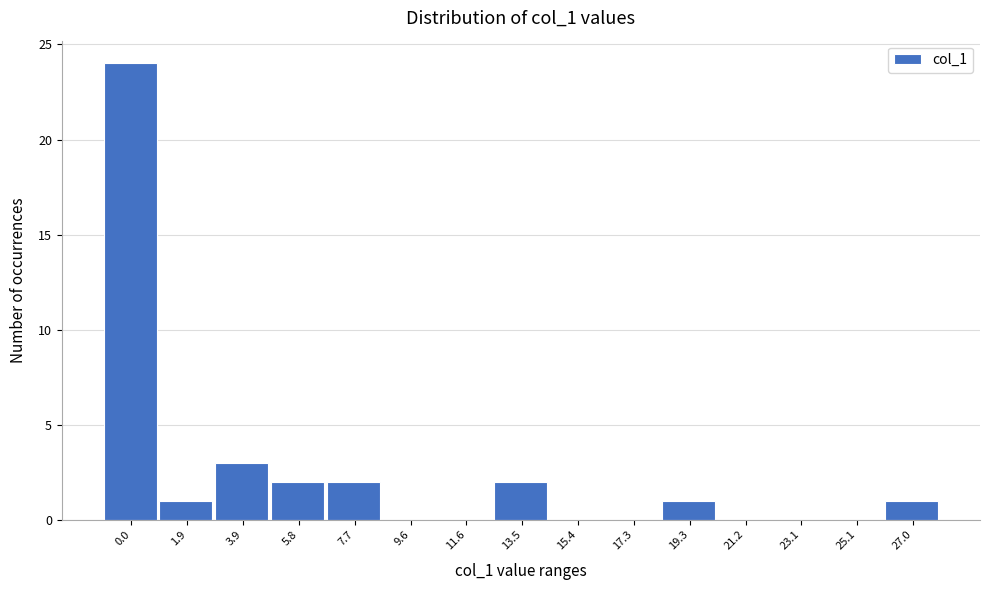

Reading right to left, list all the values displayed in this chart.

27.0=1	25.1=0	23.1=0	21.2=0	19.3=1	17.3=0	15.4=0	13.5=2	11.6=0	9.6=0	7.7=2	5.8=2	3.9=3	1.9=1	0.0=24